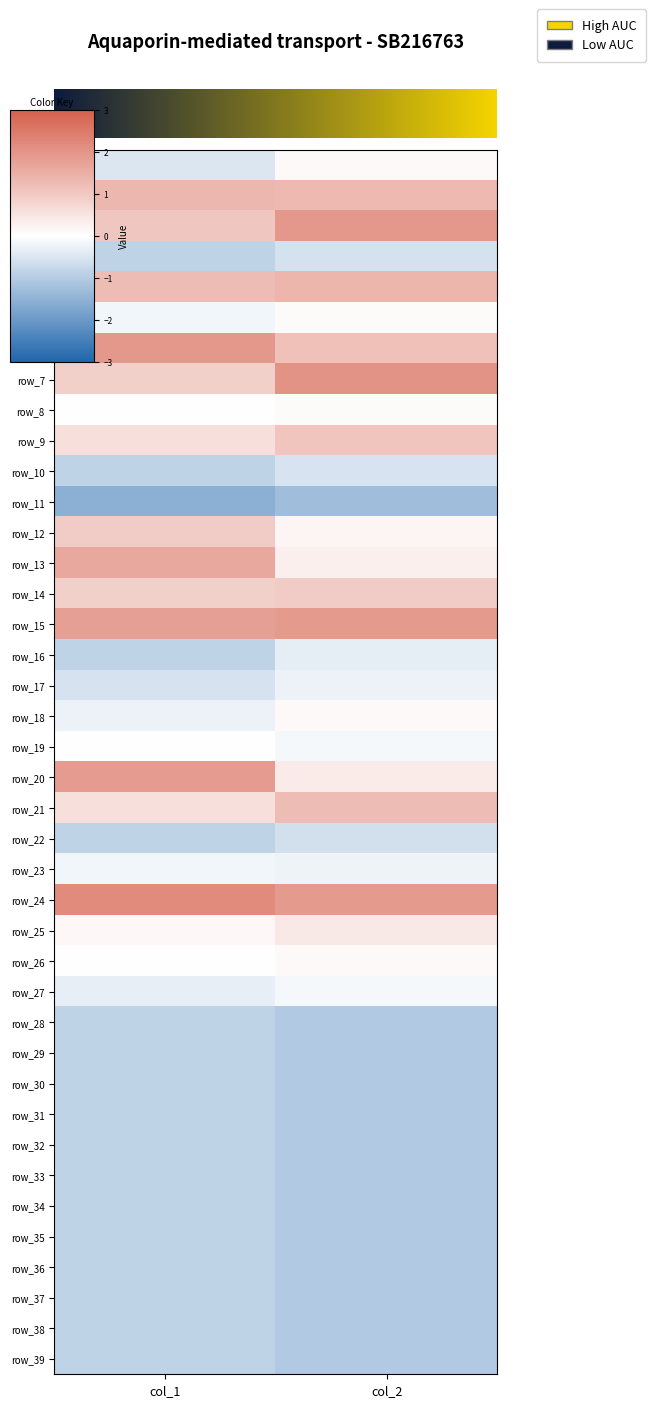

What is the difference between the maximum and minimum values in the row_31 series?

0.2